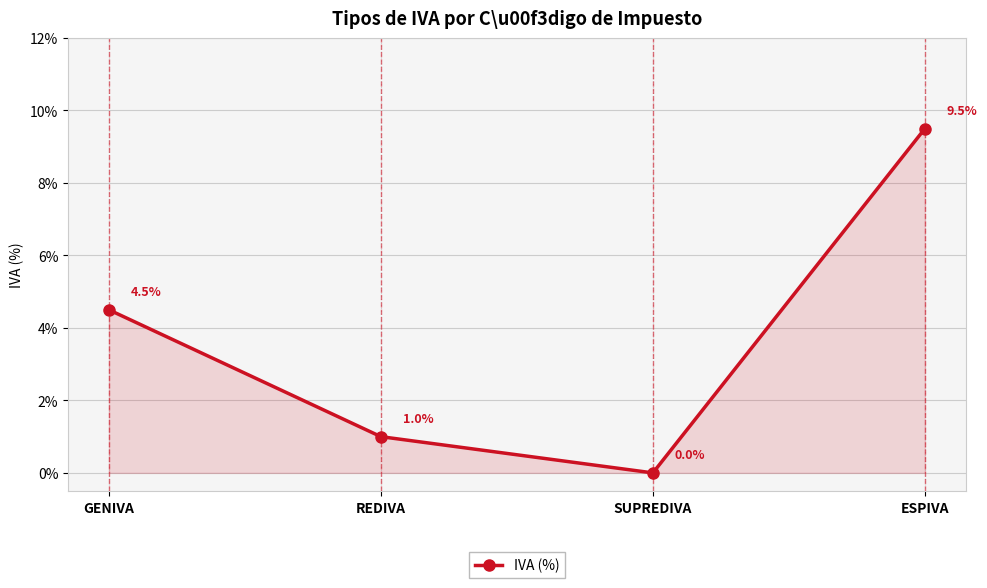

Is it true that the value at REDIVA is 0.6?

False